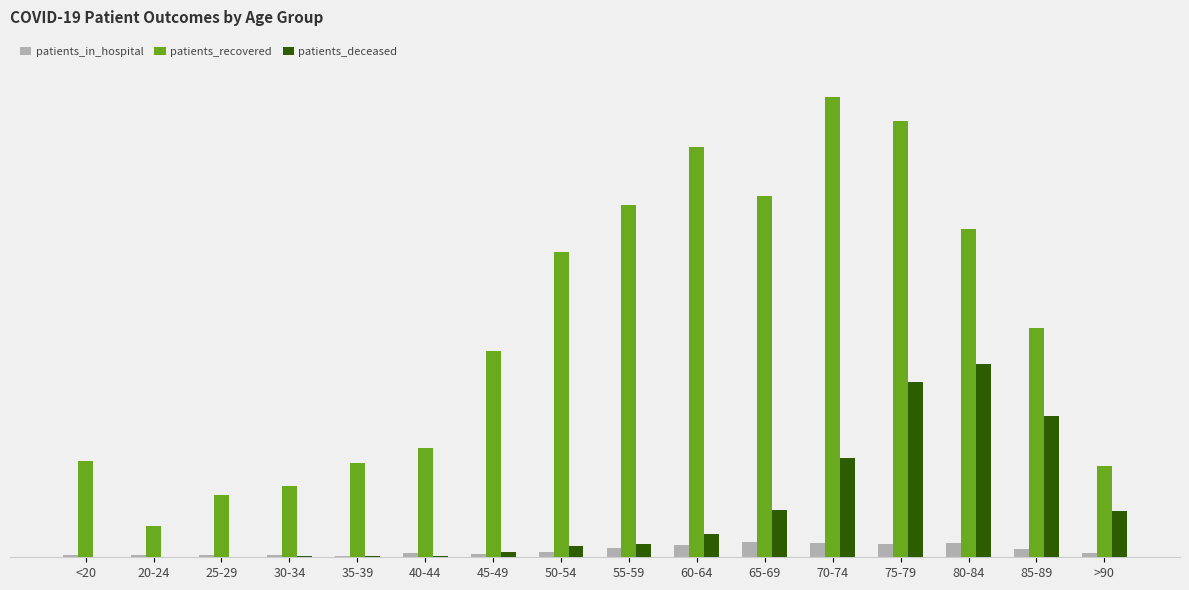

Is it true that patients_deceased equals 2 at 40-44?

False